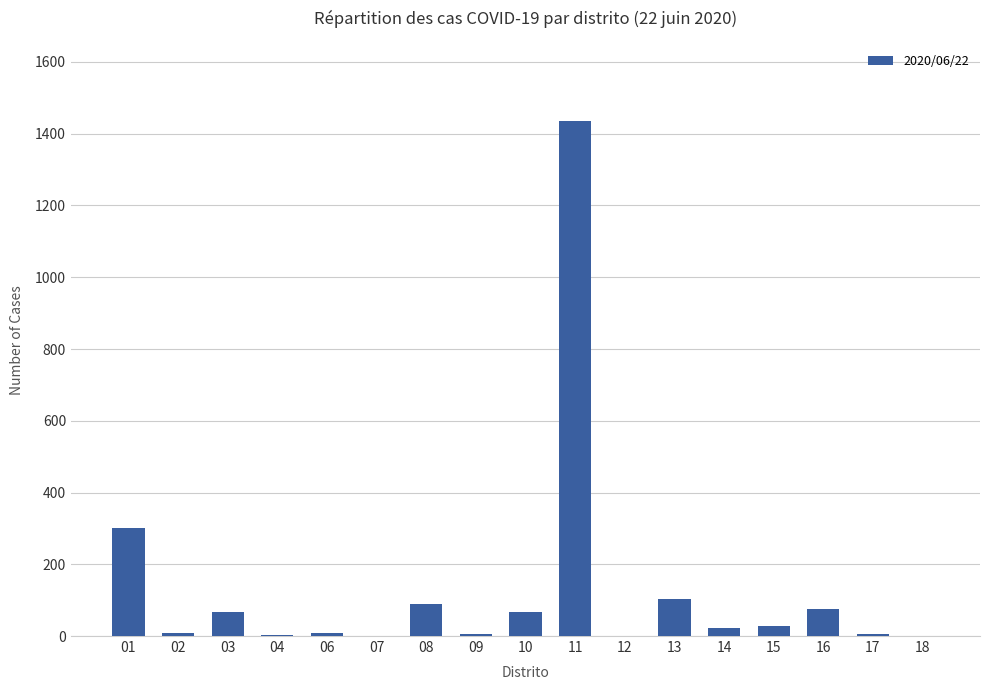

Which has a higher value, 15 or 11?

11